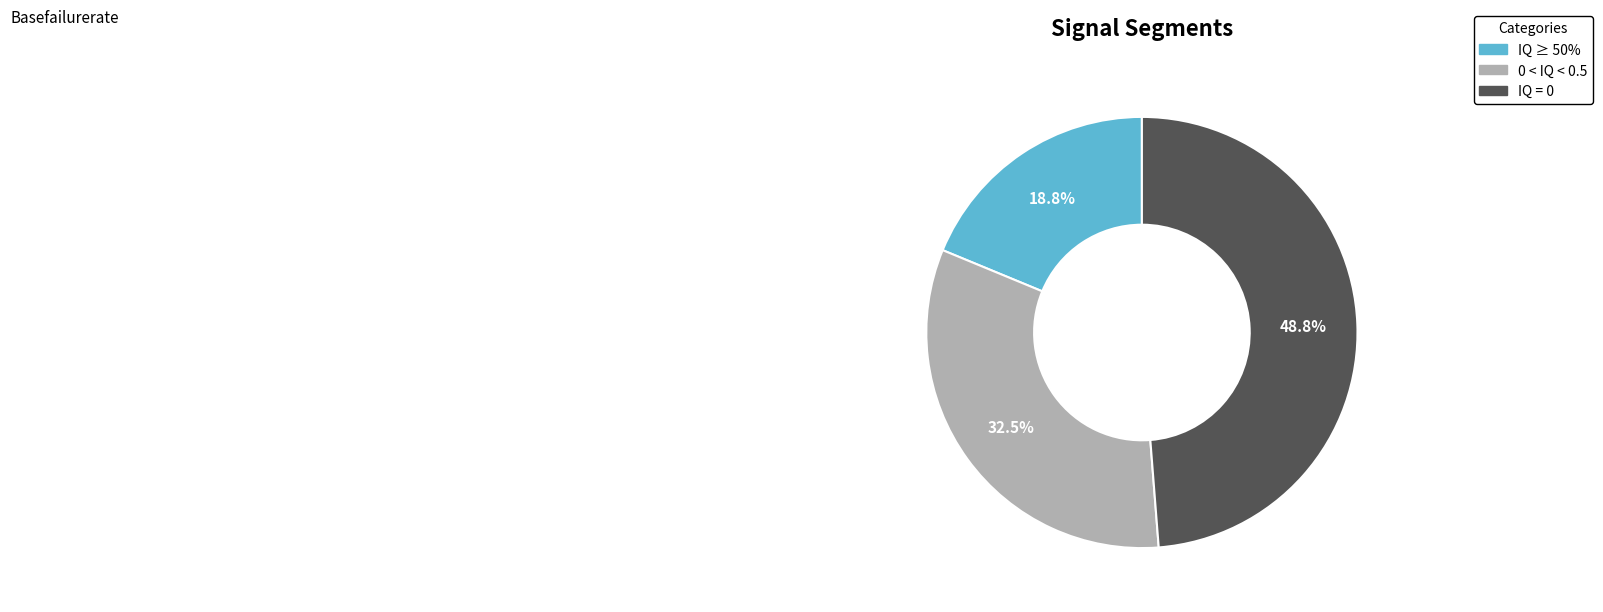

Approximately how many times larger is the value at IQ ≥ 50% compared to IQ = 0?

0.4